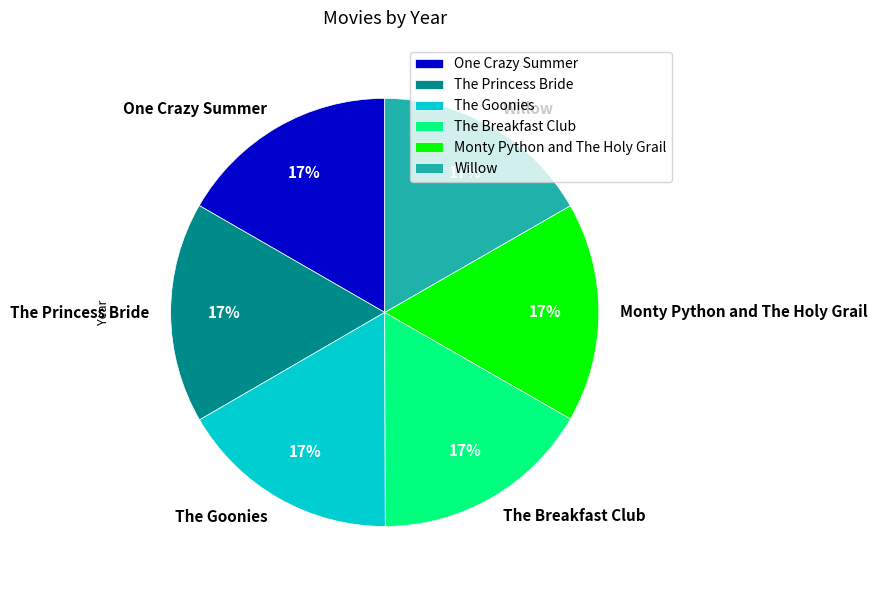

The Willow slice represents 17% of the pie. True or false?

True